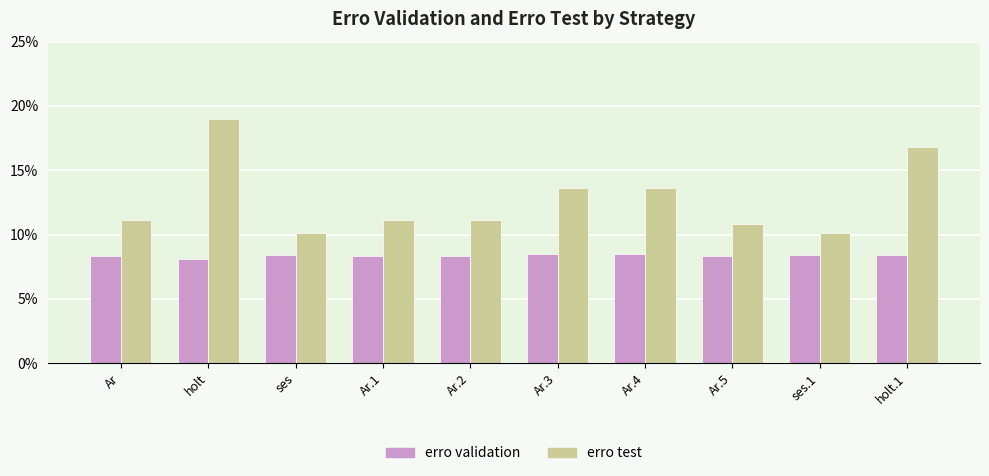

Does the chart contain any negative values?

No